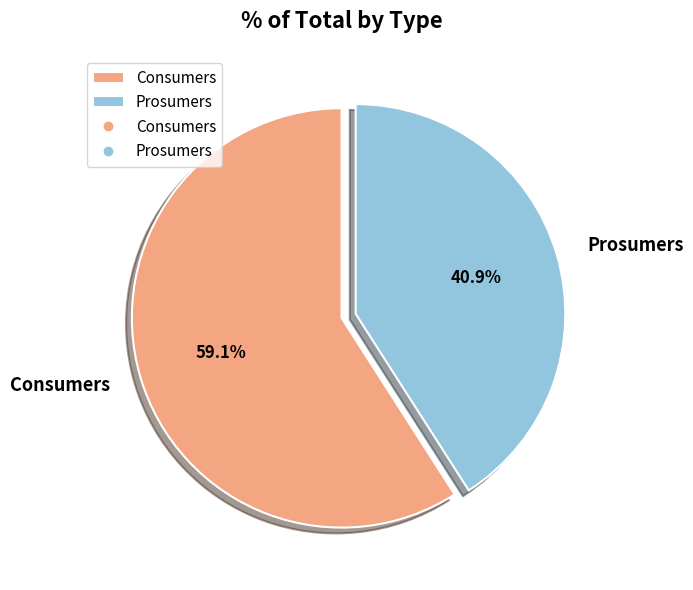

Count the number of slices in the pie.

2